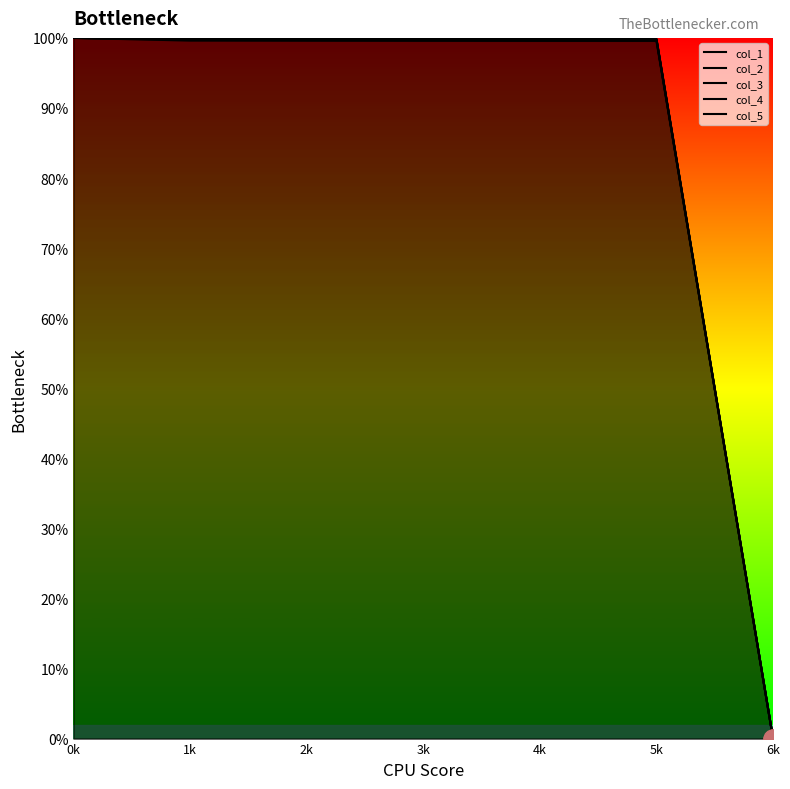

Which has a higher value, 5k or 3k?

3k